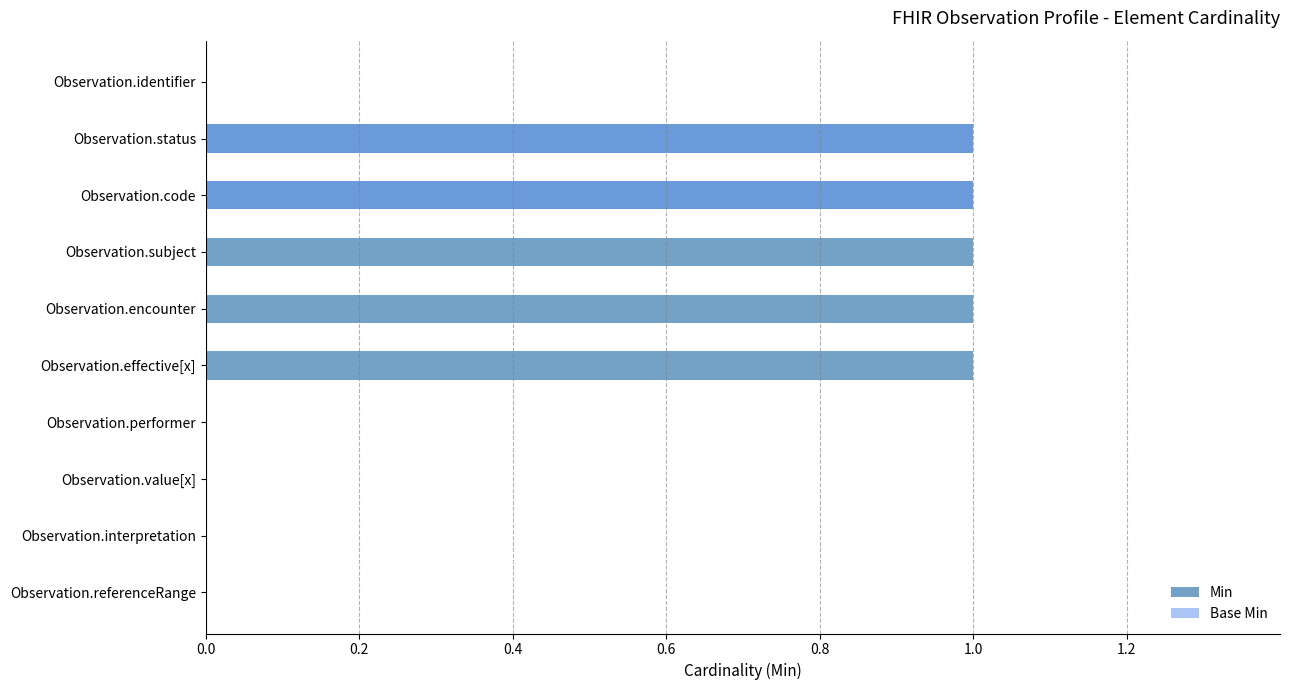

At Observation.subject, list the series in order from largest to smallest.

Min, Base Min